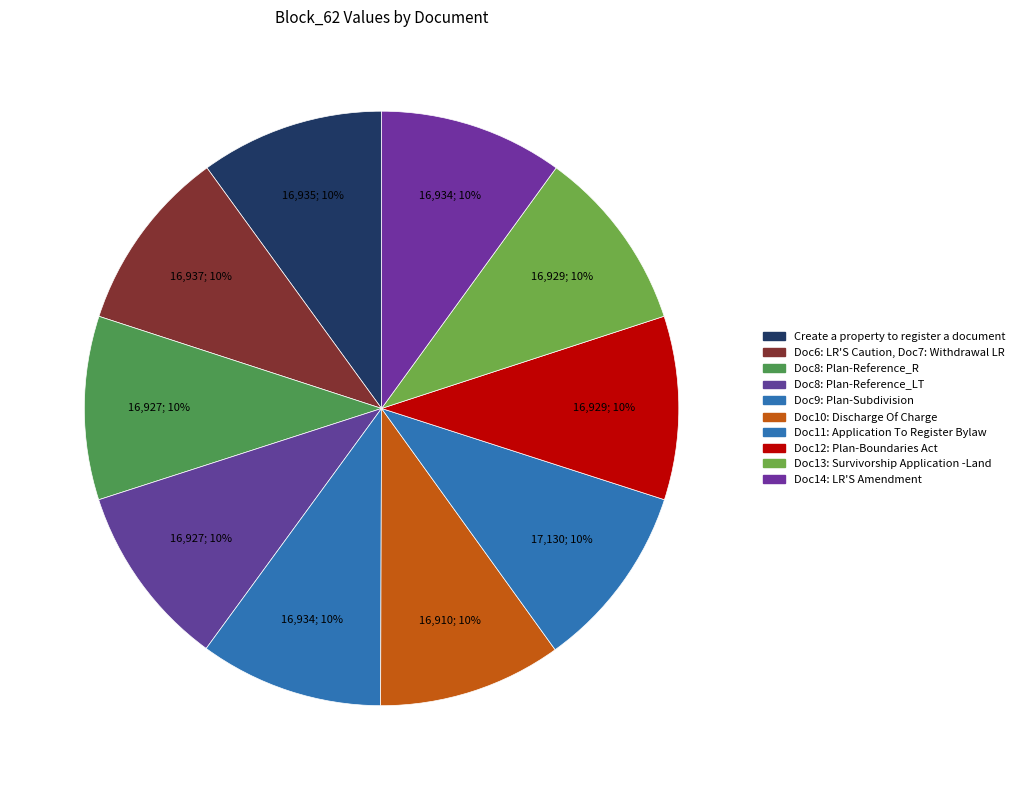

Approximately how many times larger is the value at Doc6: LR'S Caution, Doc7: Withdrawal LR compared to Doc8: Plan-Reference_R?

1.0